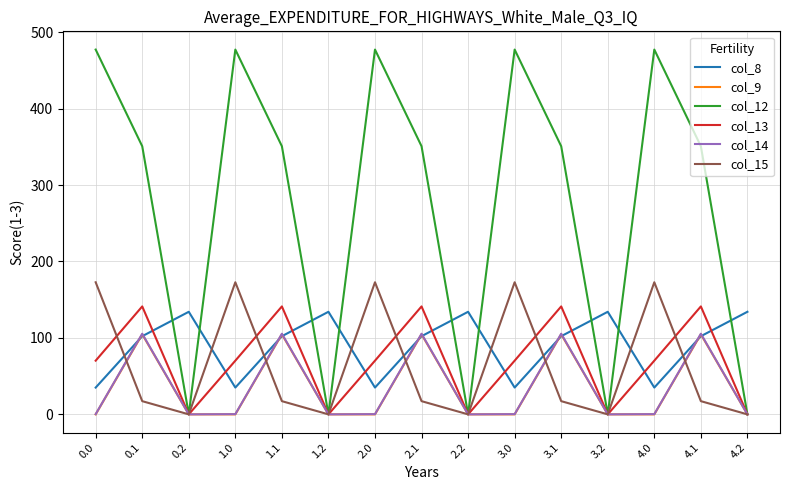

What position from the left is 0.2?

3